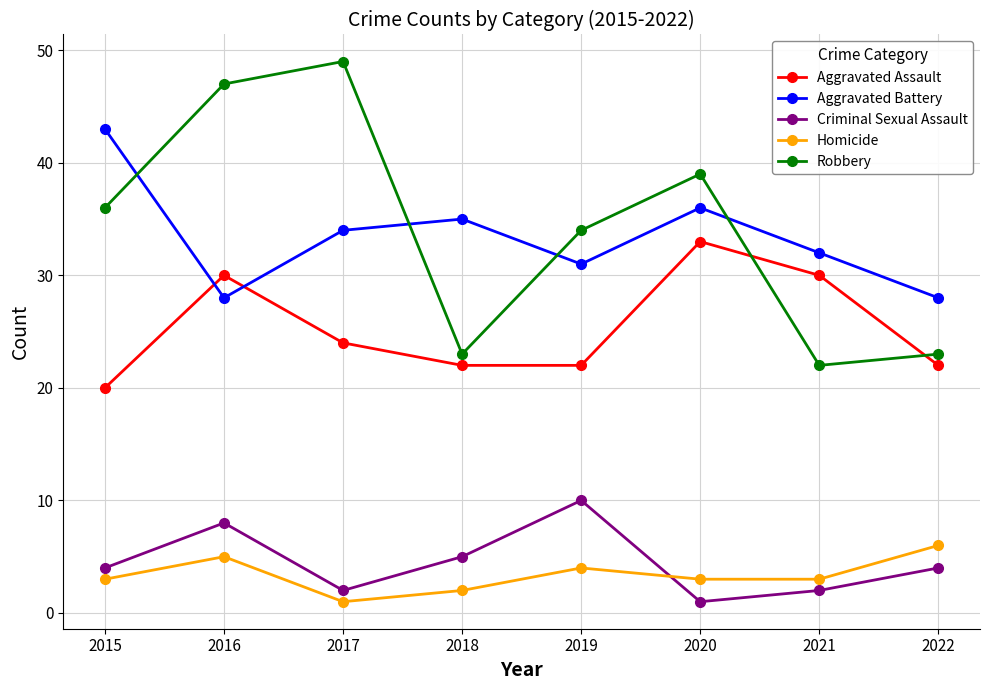

At which category is the sum across all series the highest?

2016